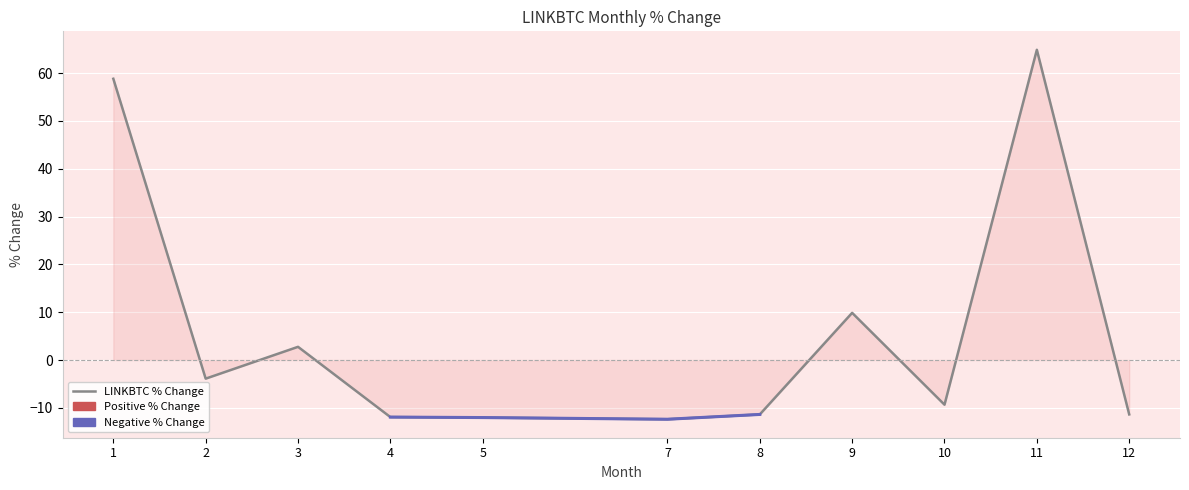

List the labels in order of value, largest first.

11, 1, 9, 3, 2, 10, 12, 8, 4, 5, 7